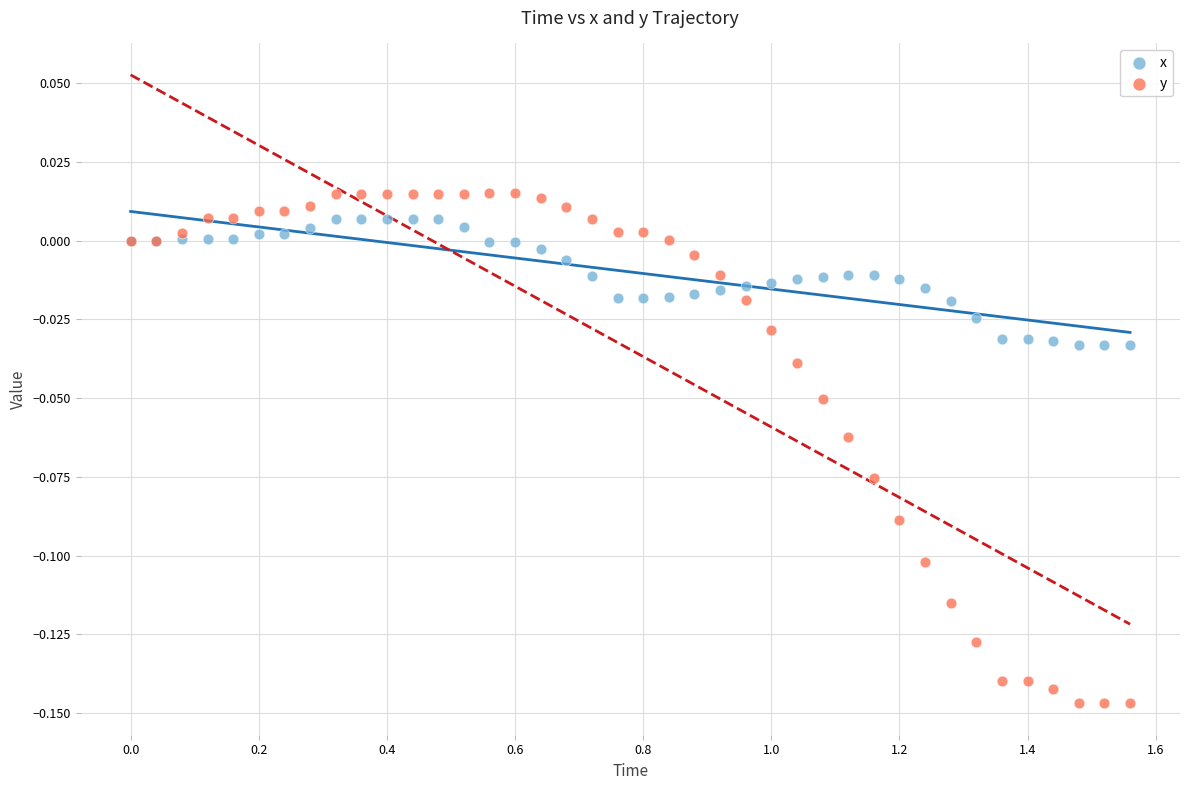

Which series contains the lowest Y value?

y